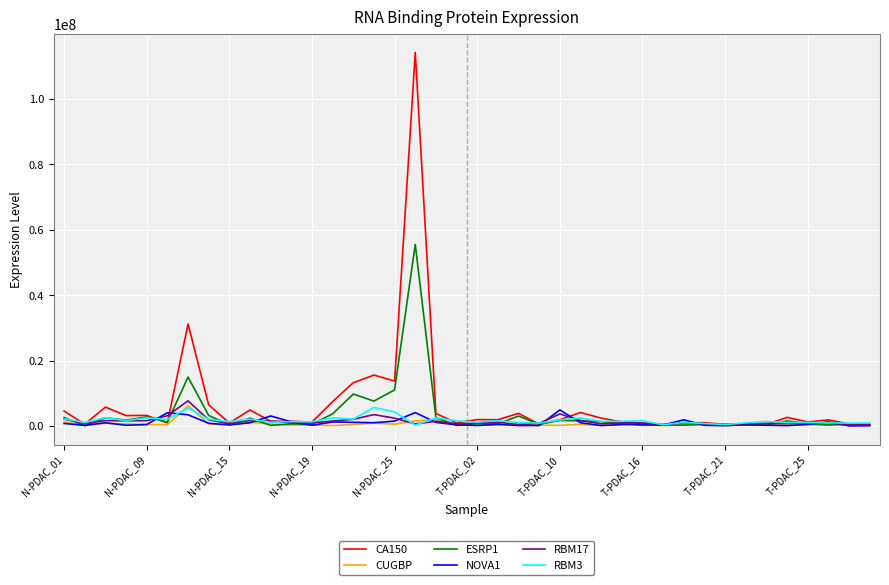

Which series has the largest range (max minus min)?

CA150